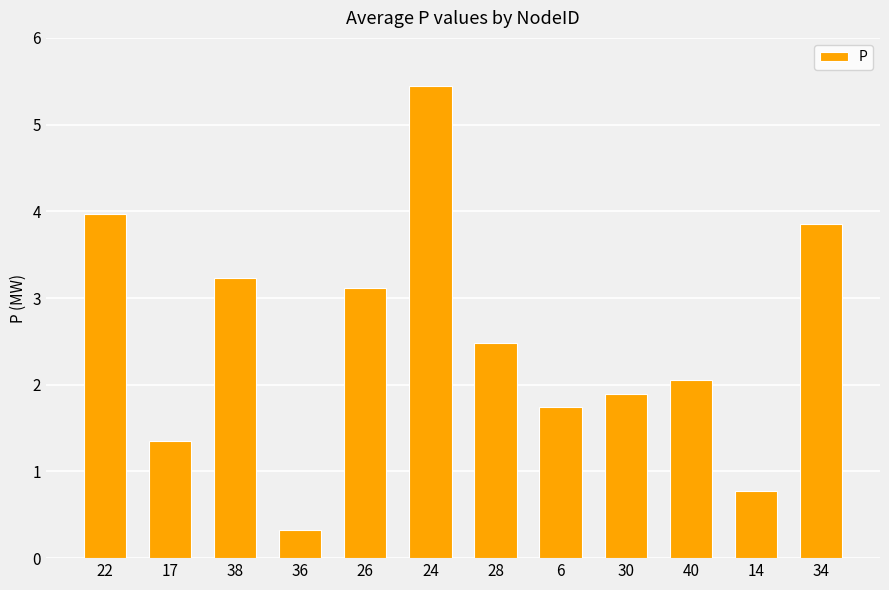

Does the chart contain any negative values?

No